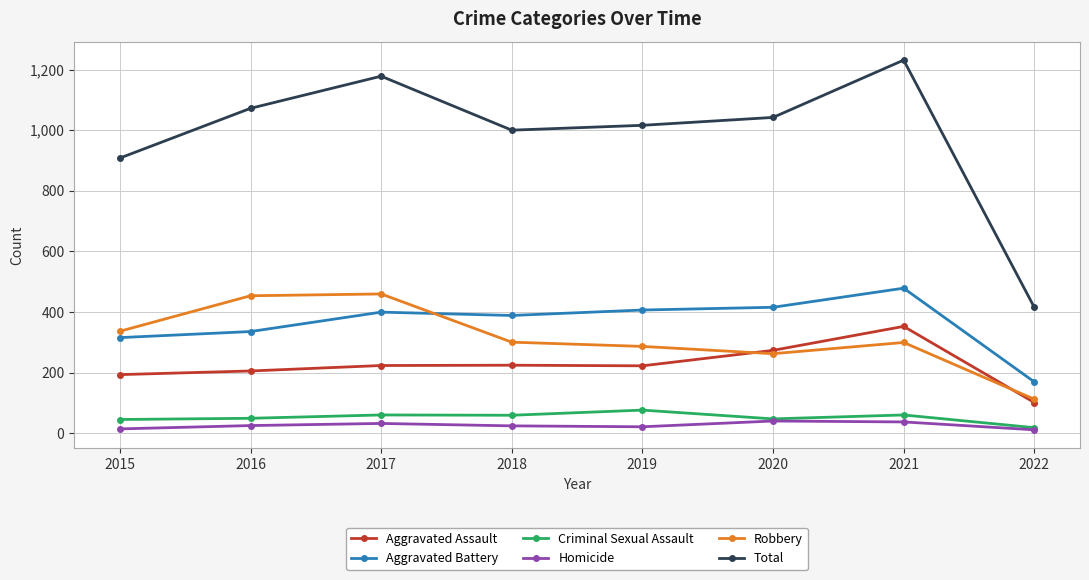

What is the difference between the Total values at 2018 and 2016?

72